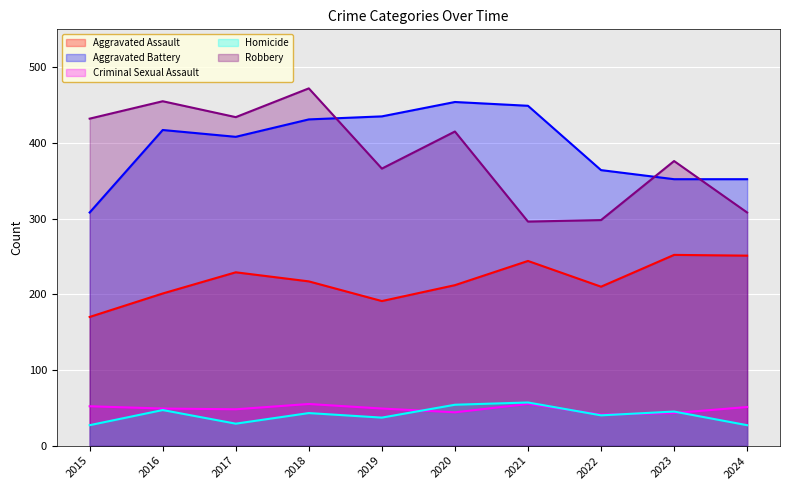

What is the value of the Criminal Sexual Assault point at the 6th from the left?

44